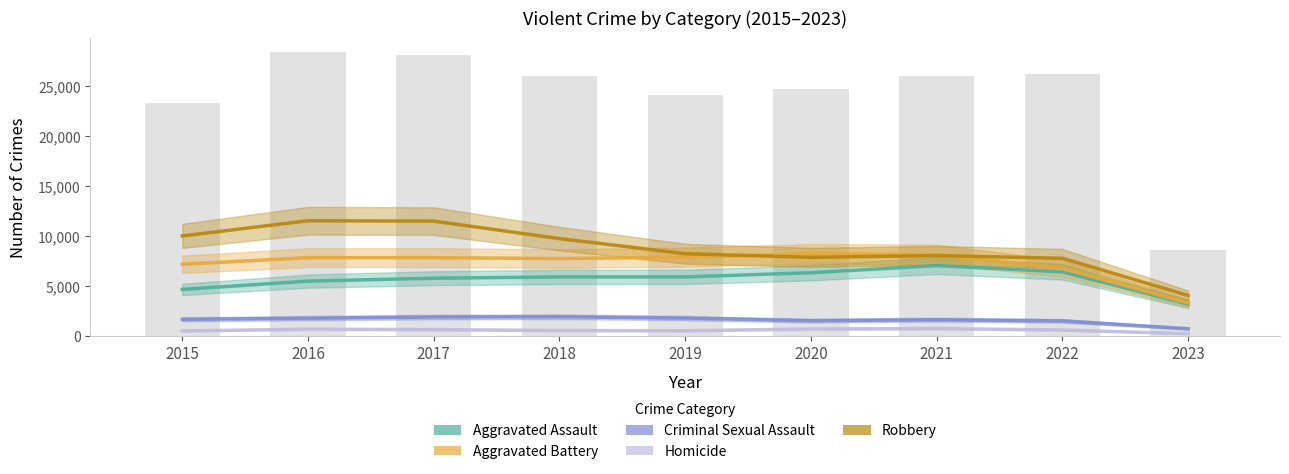

What is the value of the Aggravated Assault bar at the 9th from the left?

3214.6